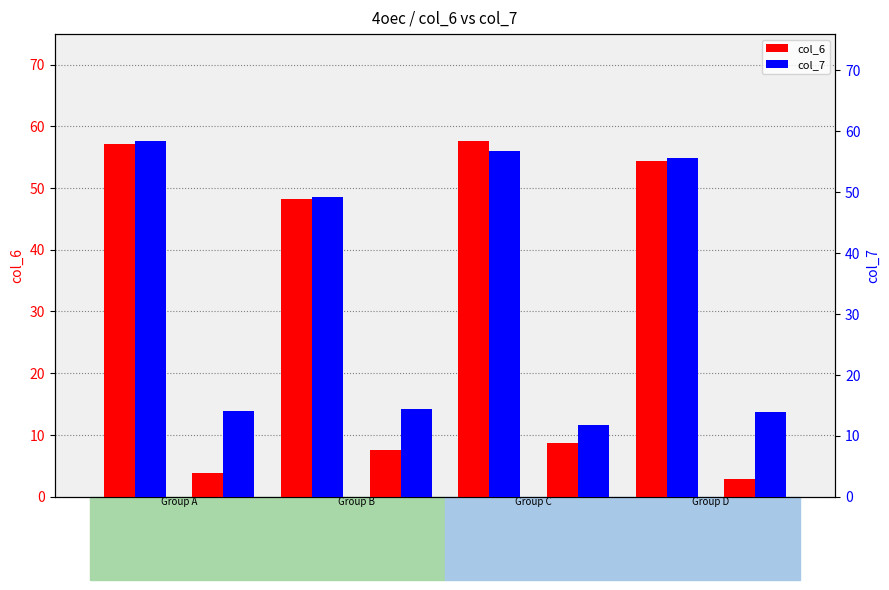

Which series has the widest spread of values?

col_6